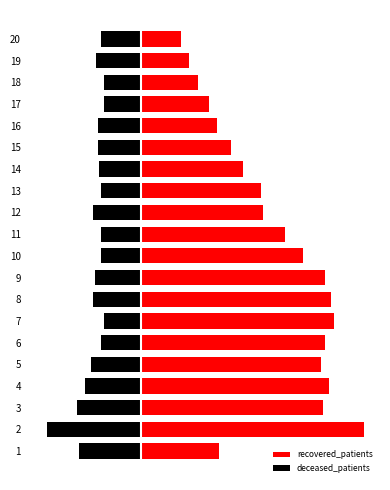

How many data points in recovered_patients are less than 37?

10